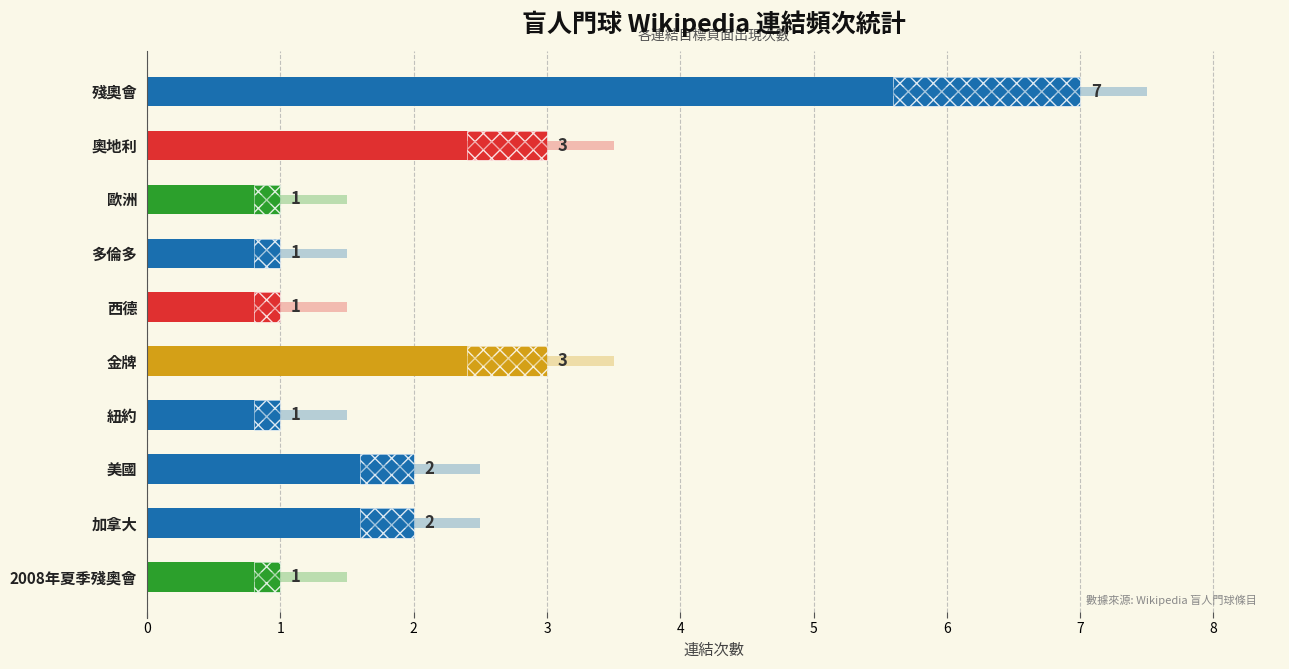

What is the sum of all values?

22